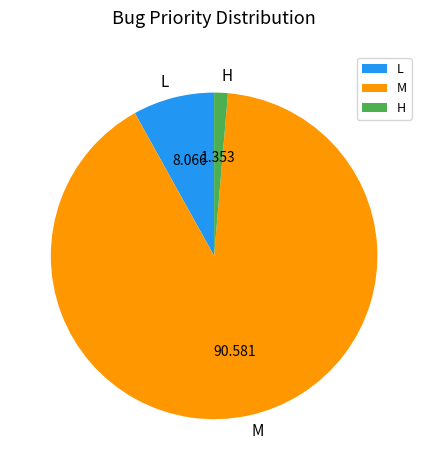

Rank the categories by value from highest to lowest.

M, L, H